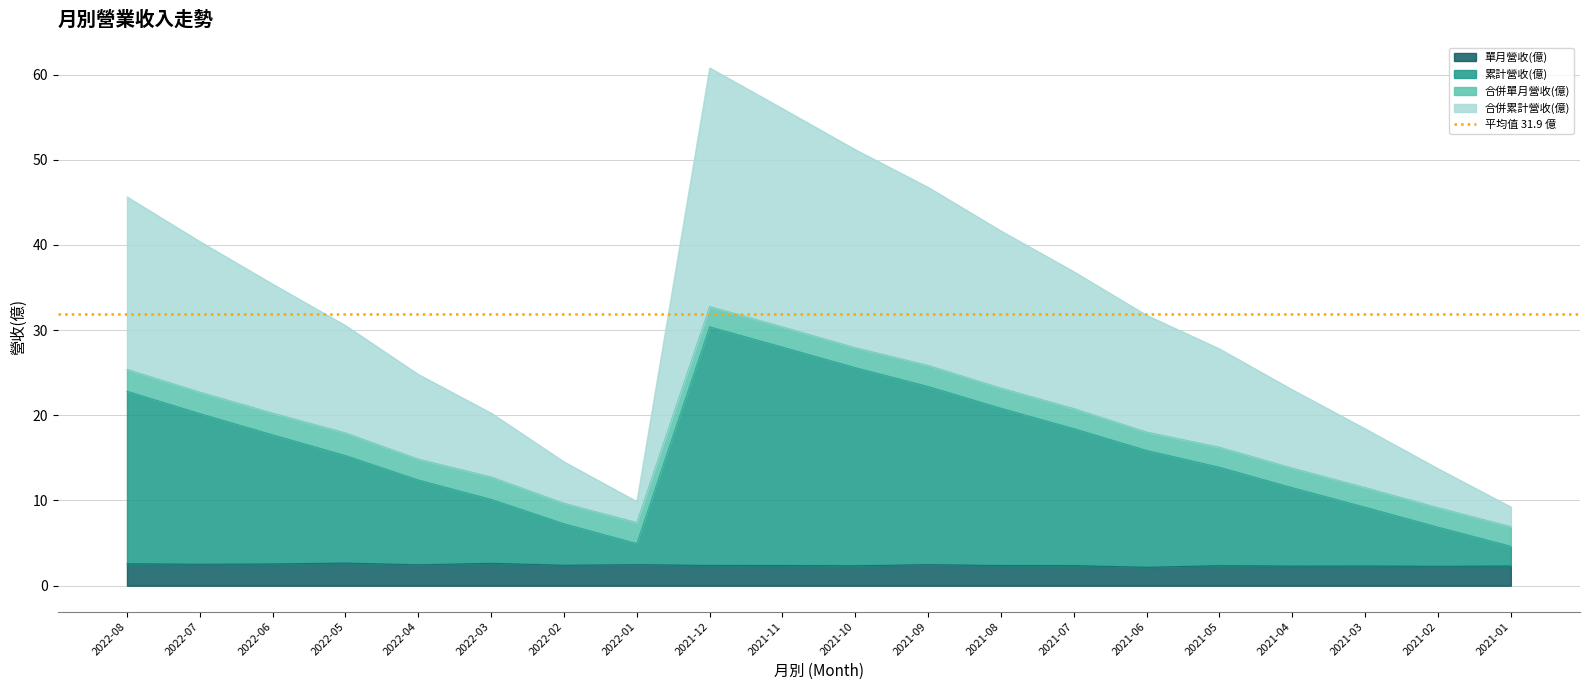

What is the minimum value for 單月營收(億)?

2.2